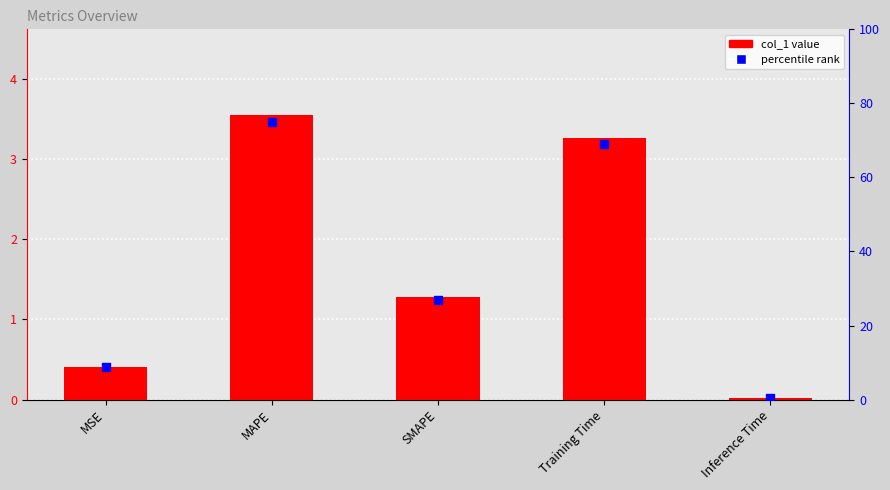

What are all the series names shown in the legend?

col_1, percentile rank